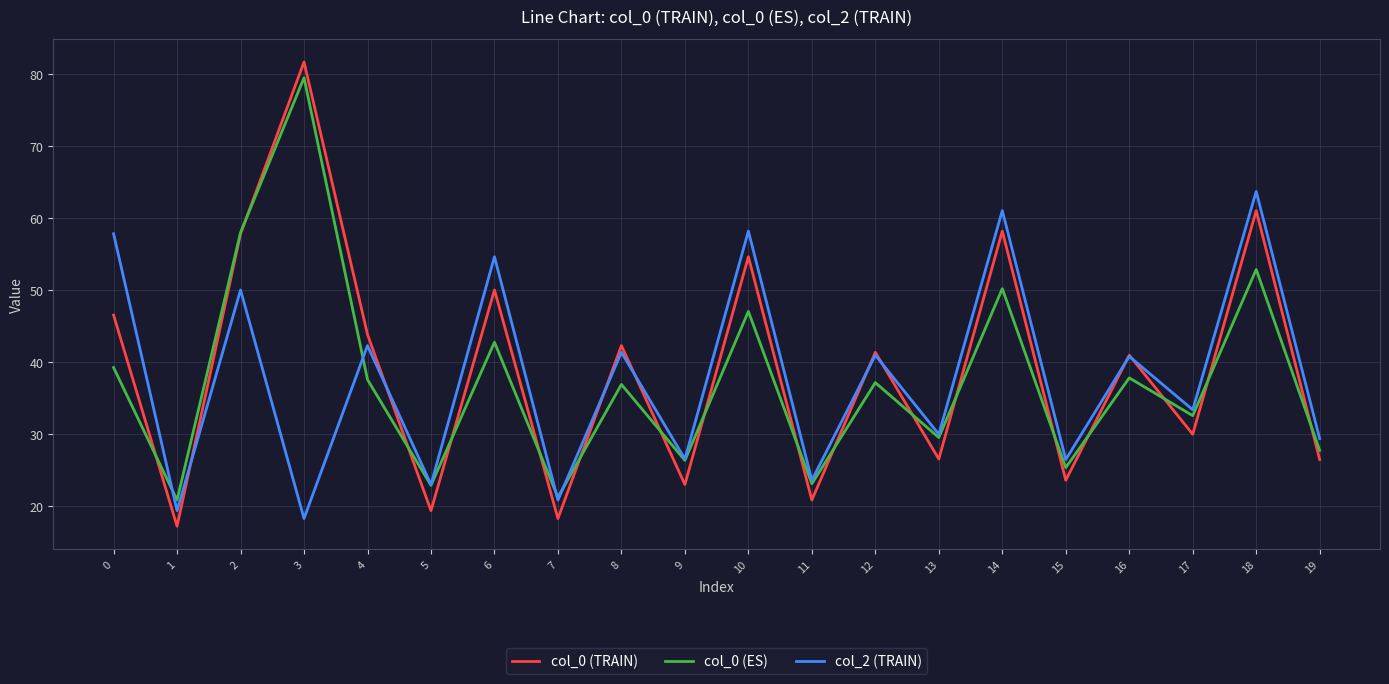

Rank the series by their average value, from highest to lowest.

col_0 (TRAIN), col_2 (TRAIN), col_0 (ES)